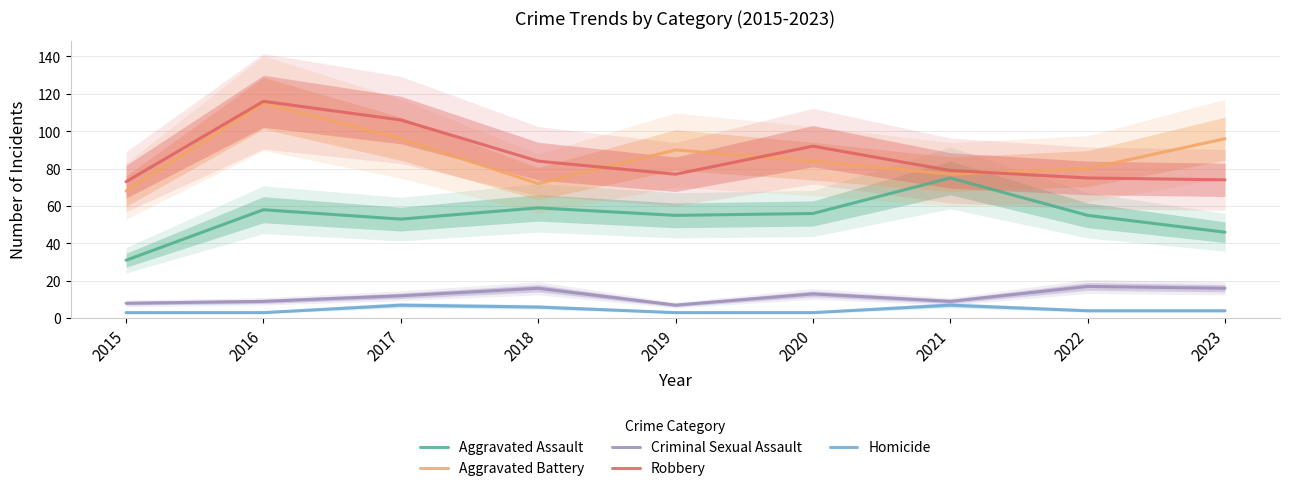

True or false: Aggravated Assault and Homicide intersect in this chart.

False